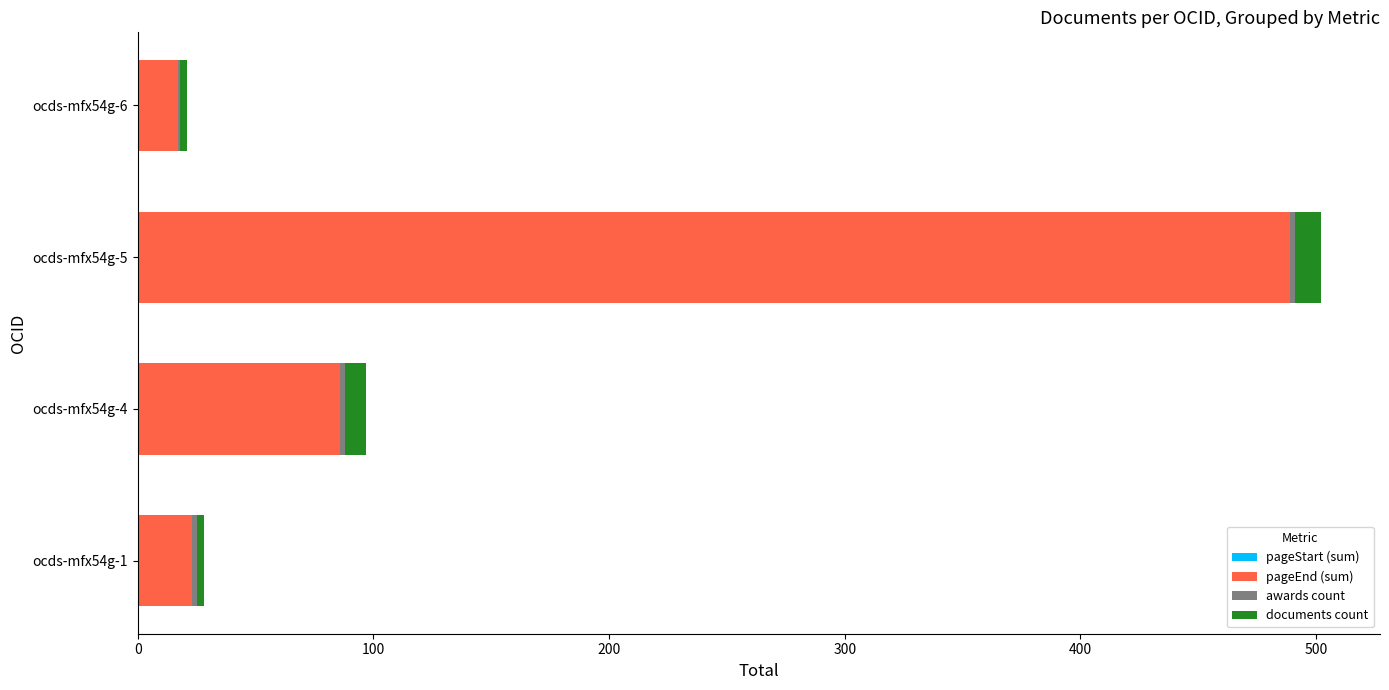

At which category is the sum across all series the highest?

ocds-mfx54g-5